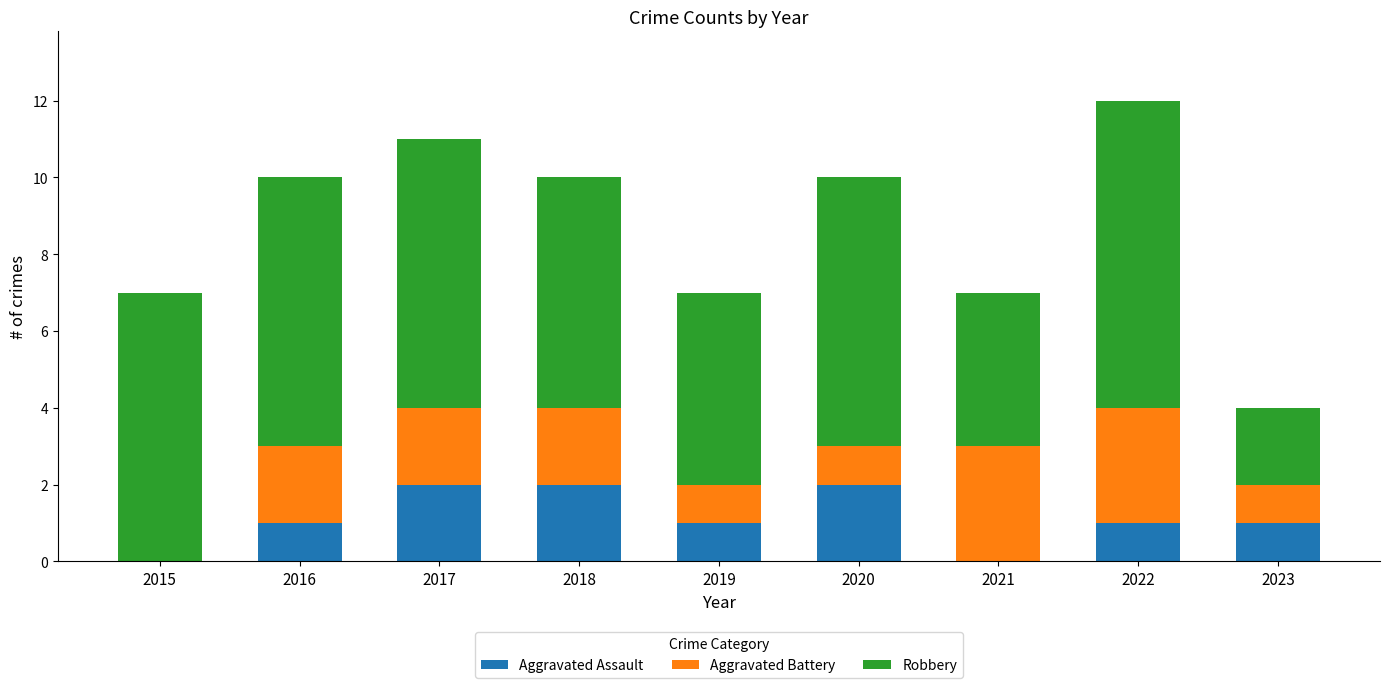

Is it true that Aggravated Assault equals 1 at 2016?

True